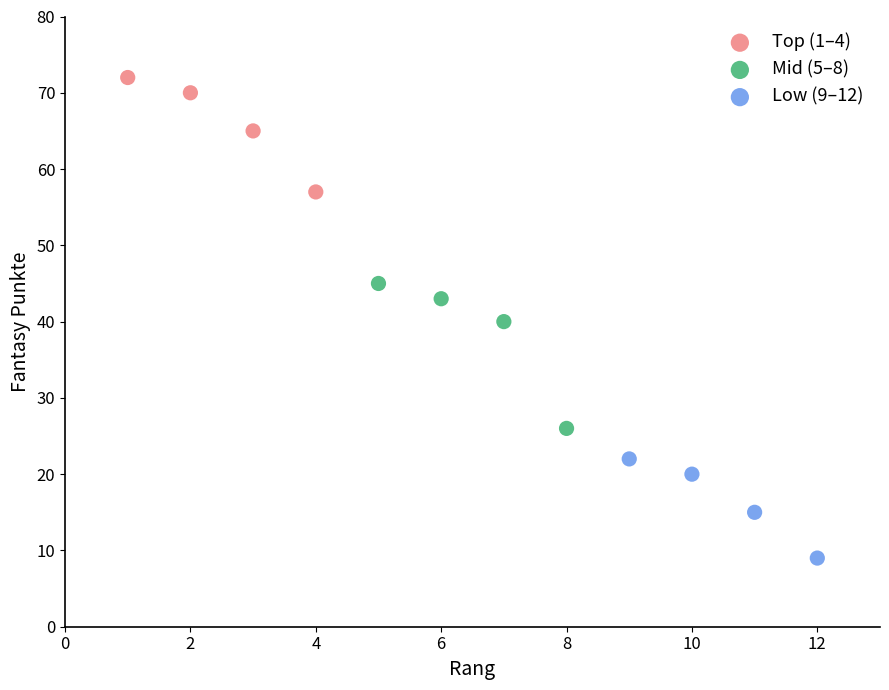

Which series has the widest spread of Y values?

Mid (5–8)